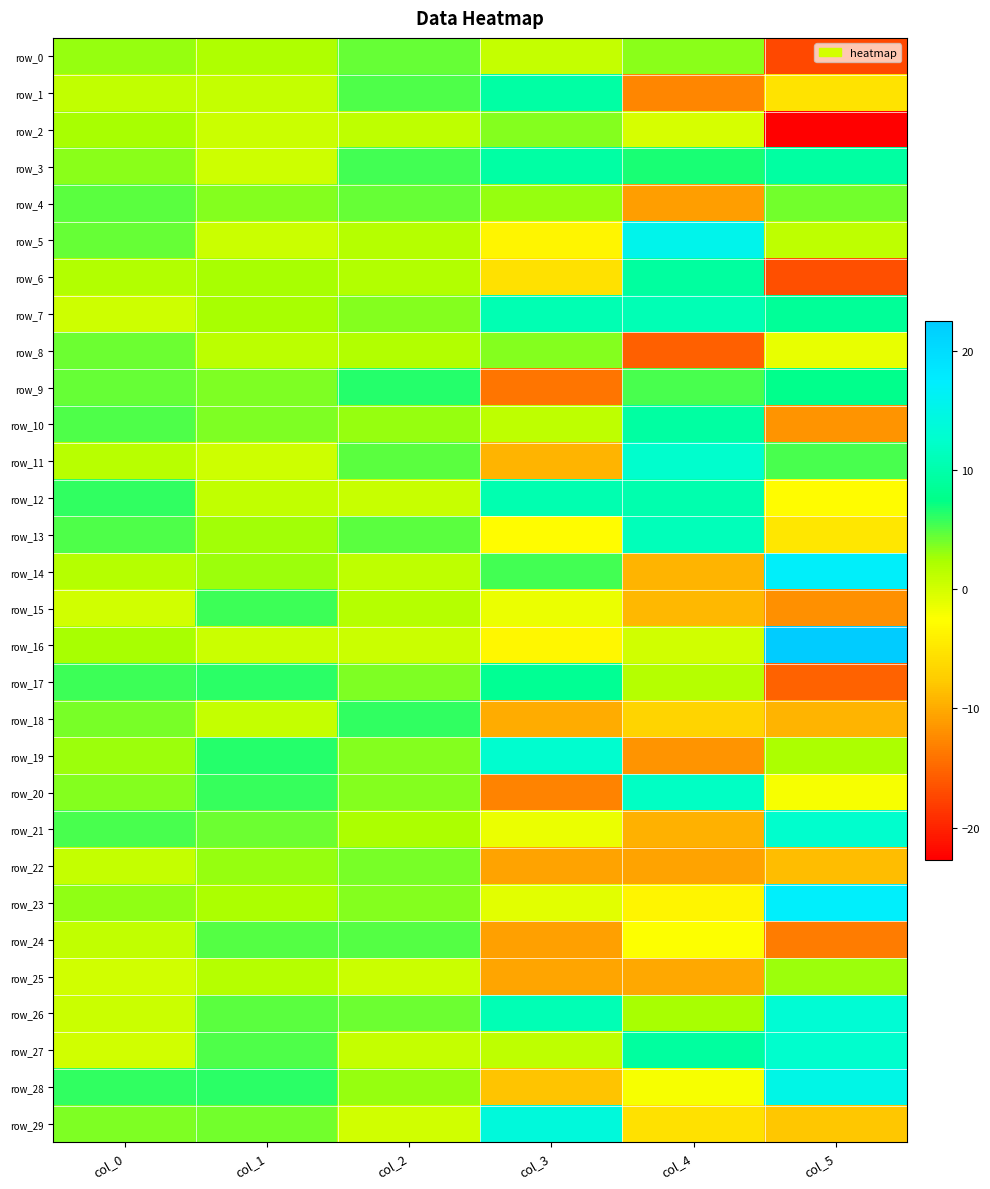

Which series changed the most between col_0 and col_5?

row_2